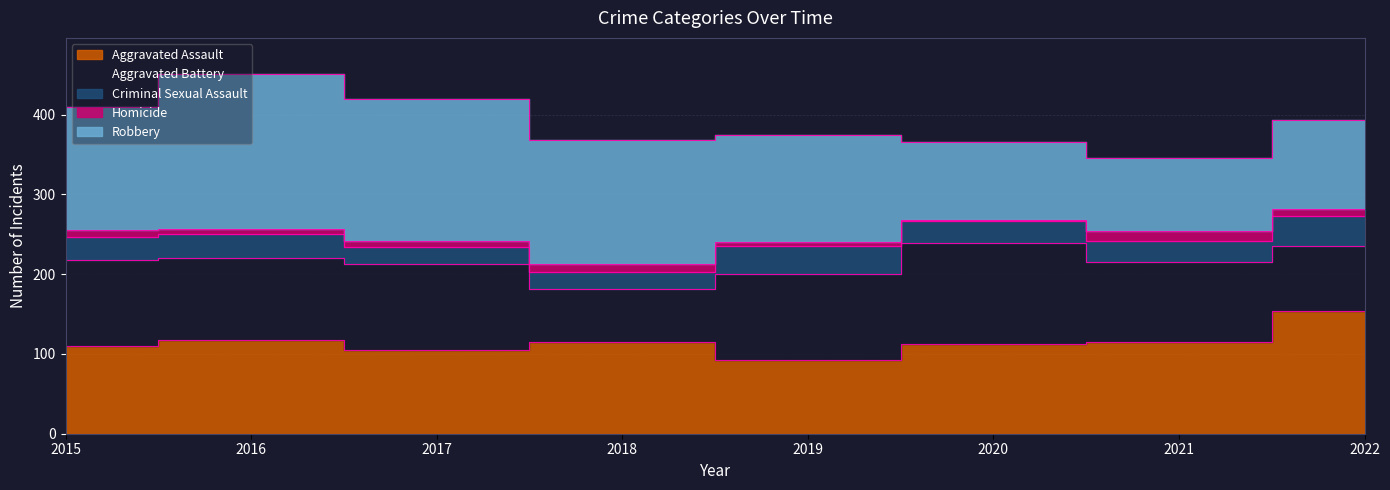

List the labels in order of Criminal Sexual Assault value, largest first.

2022, 2019, 2016, 2015, 2020, 2021, 2017, 2018